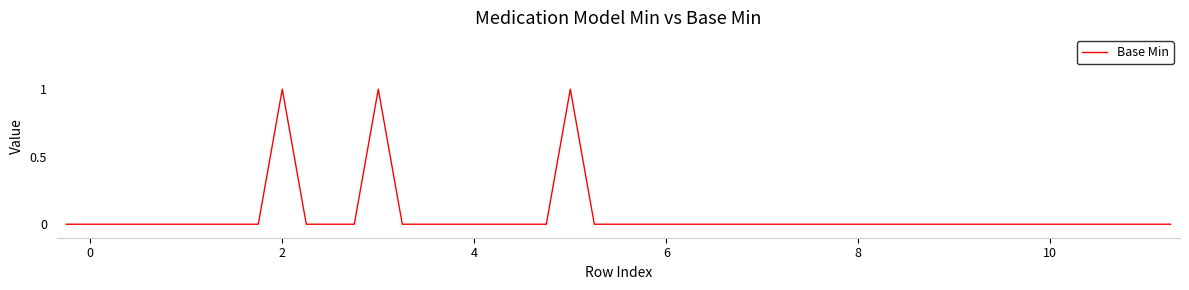

How many values are between 0 and 1?

36